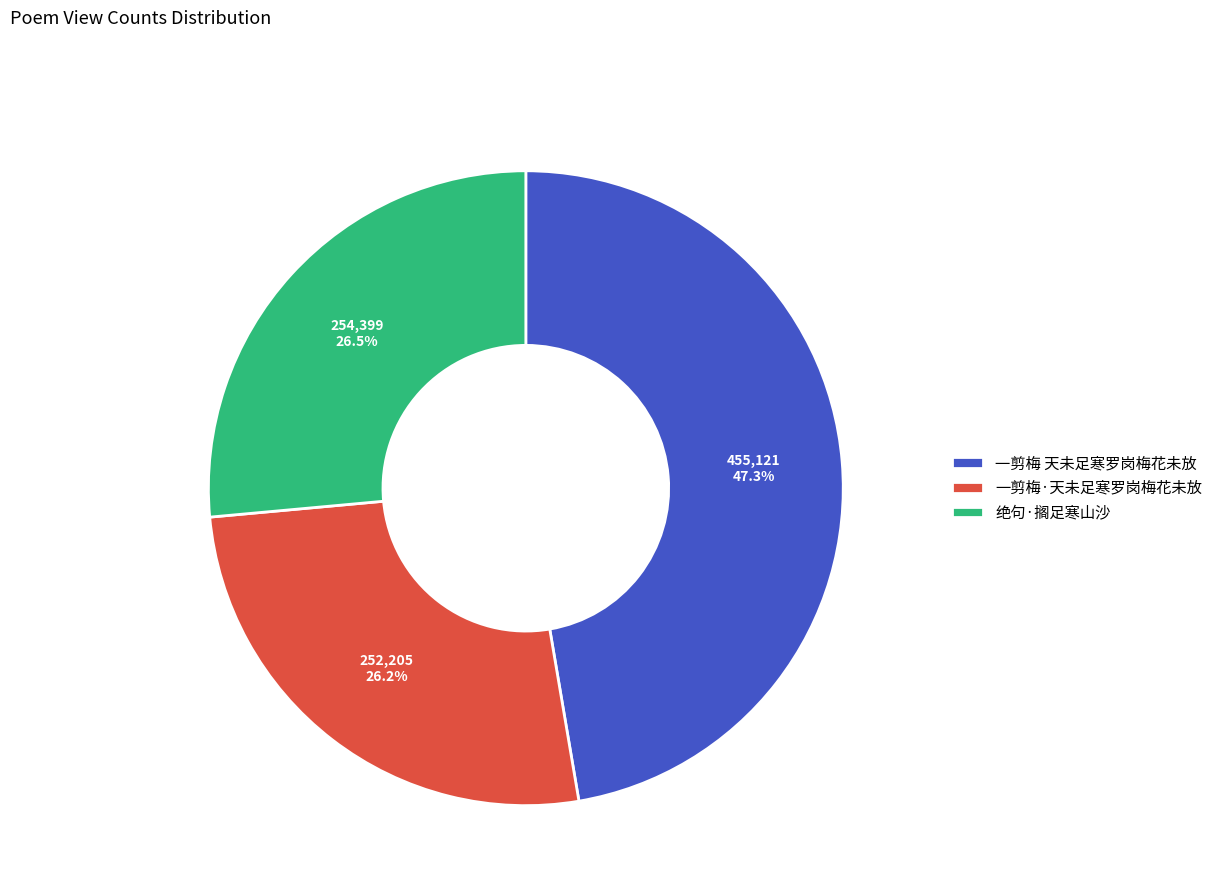

Which slice is the largest?

一剪梅 天未足寒罗岗梅花未放